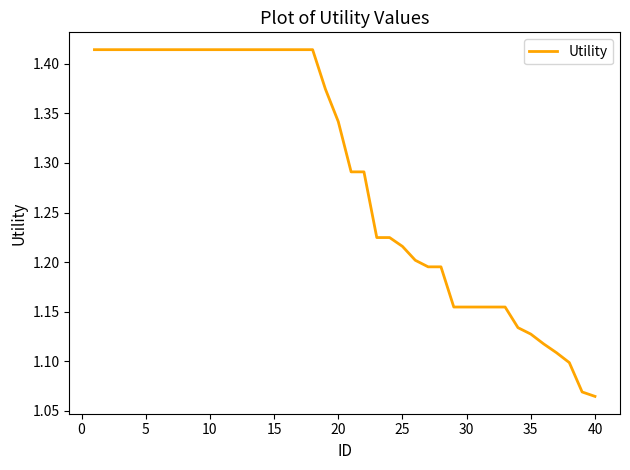

How many lines are shown in the chart?

1